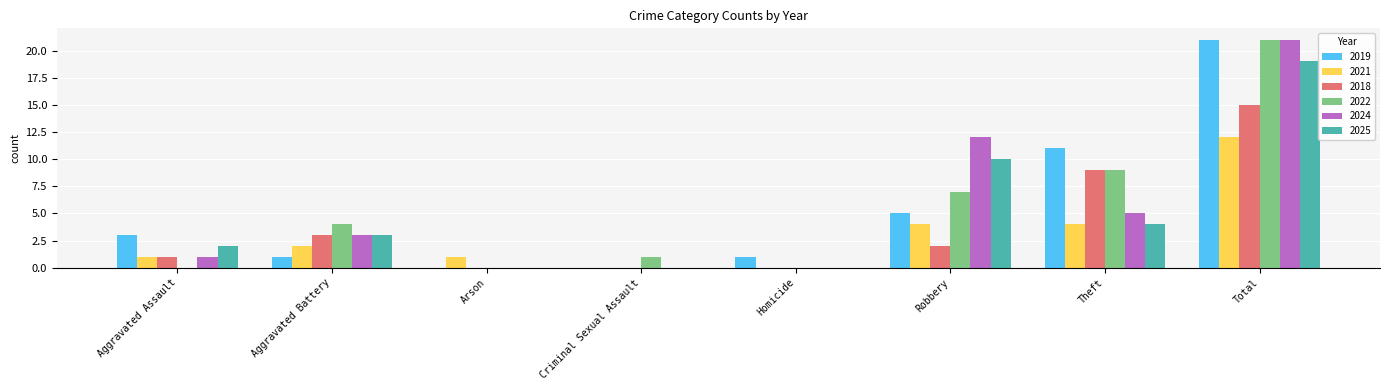

The value of 2021 at Criminal Sexual Assault is -7. True or false?

False